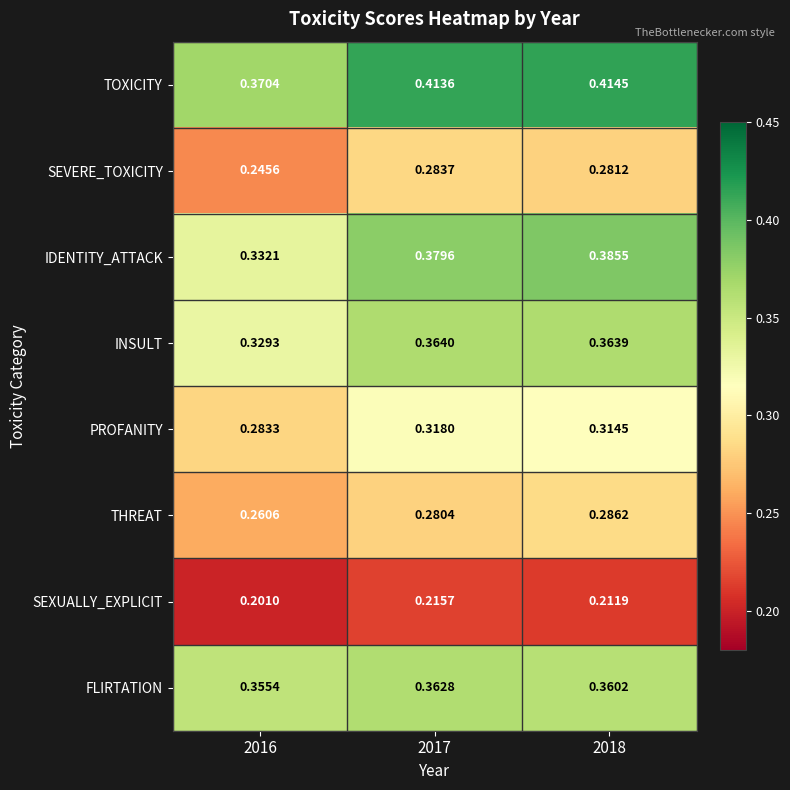

Which series has the widest spread of values?

IDENTITY_ATTACK